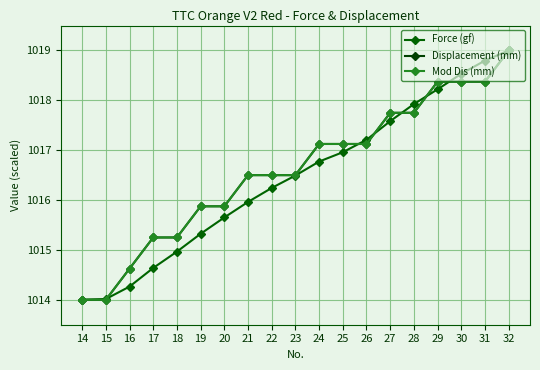

Where do Displacement (mm) and Force (gf) first cross each other?

15 and 16